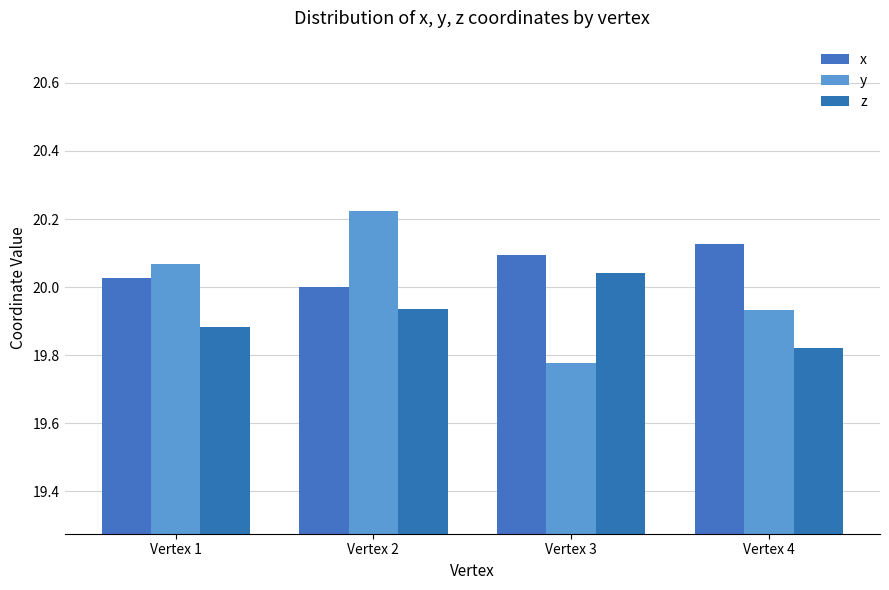

What is the value of the z bar at the 3rd from the left?

20.0